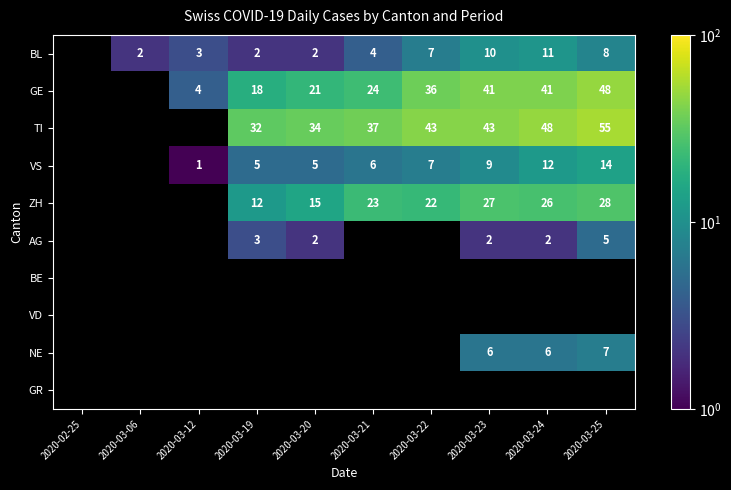

The value of TI at 2020-03-19 is 8. True or false?

False